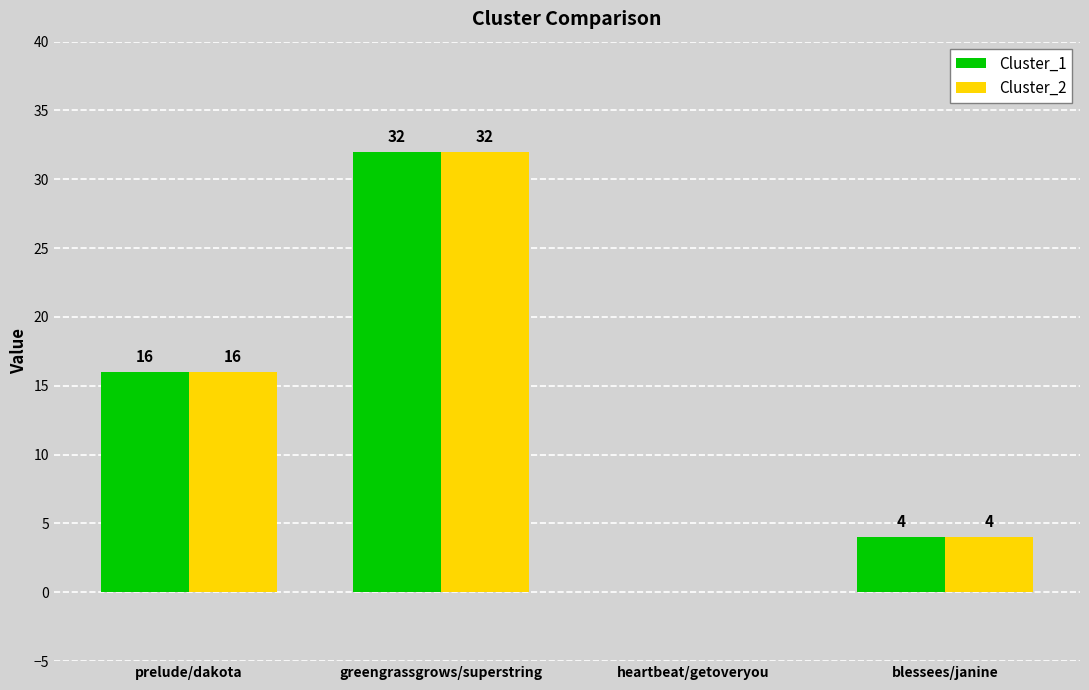

What is the approximate value of Cluster_1 at greengrassgrows/superstring, to the nearest 5?

30